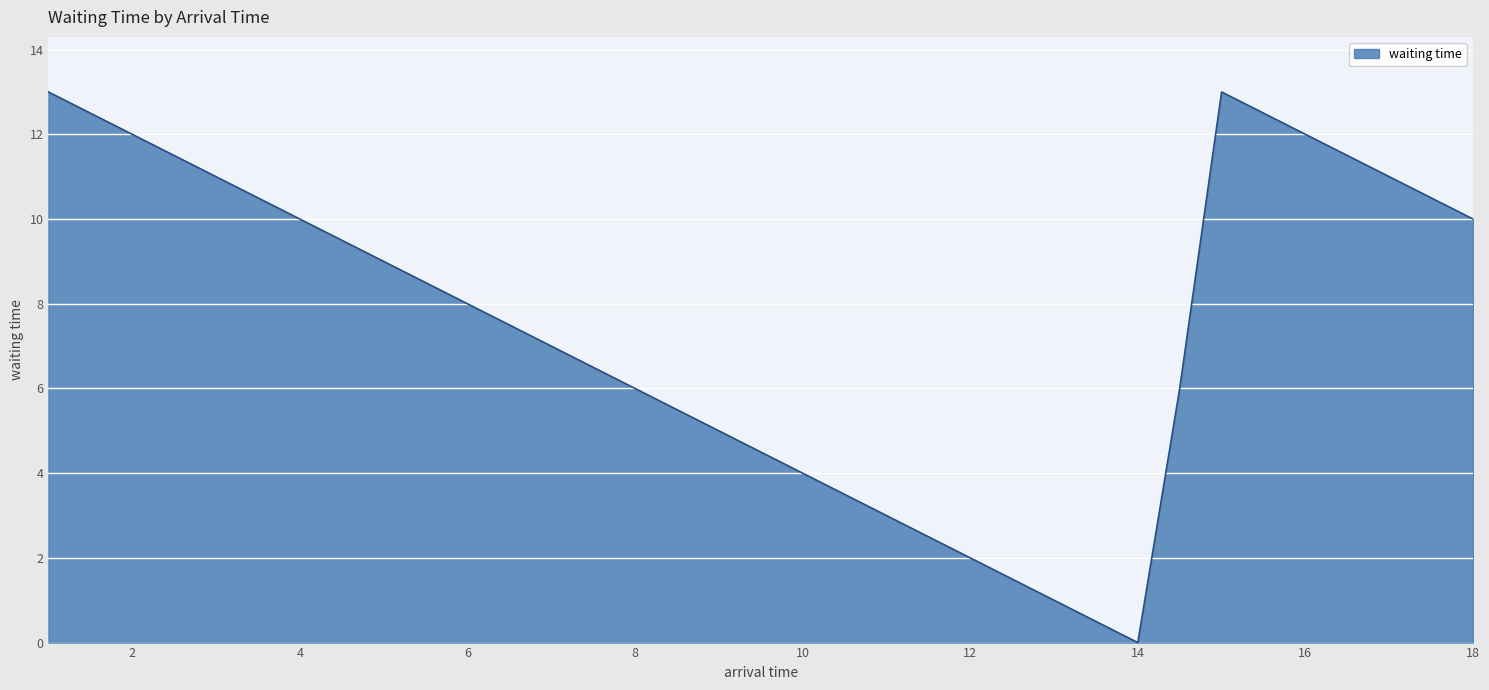

What is the maximum value shown in the chart?

13